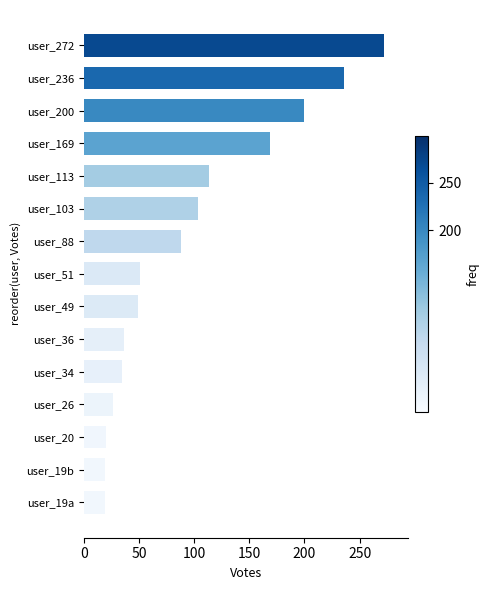

The chart shows a value of 103 at user_103. True or false?

True